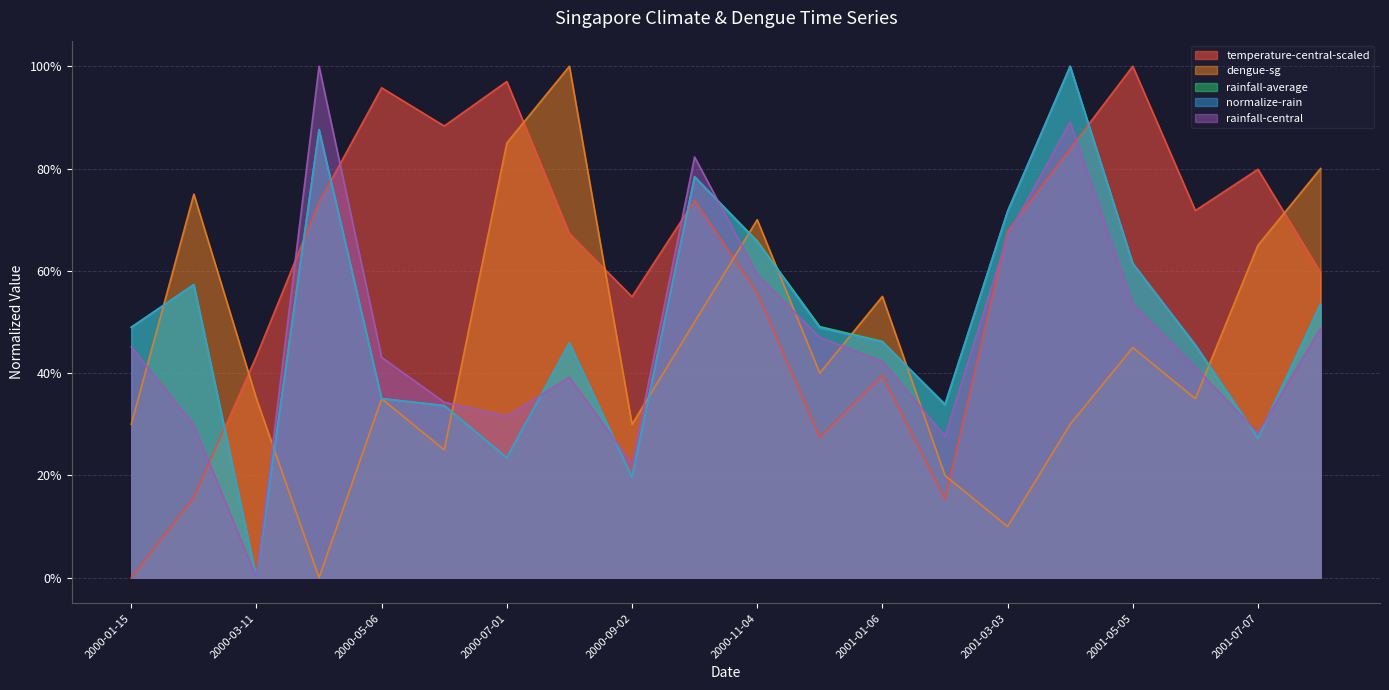

The value of temperature-central-scaled at 2001-02-03 is 0.3. True or false?

False